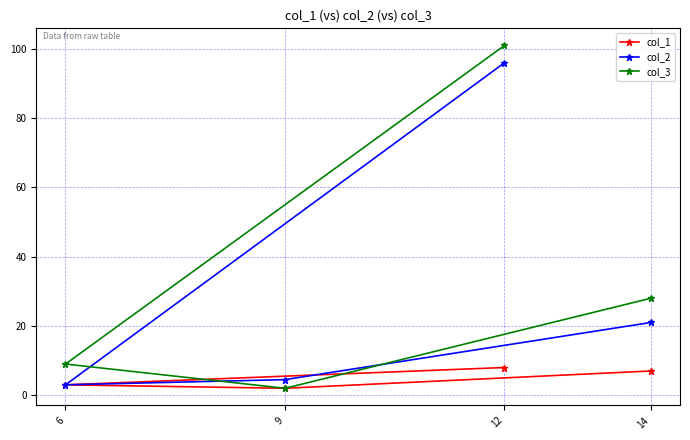

True or false: col_2 and col_1 cross at least once.

False